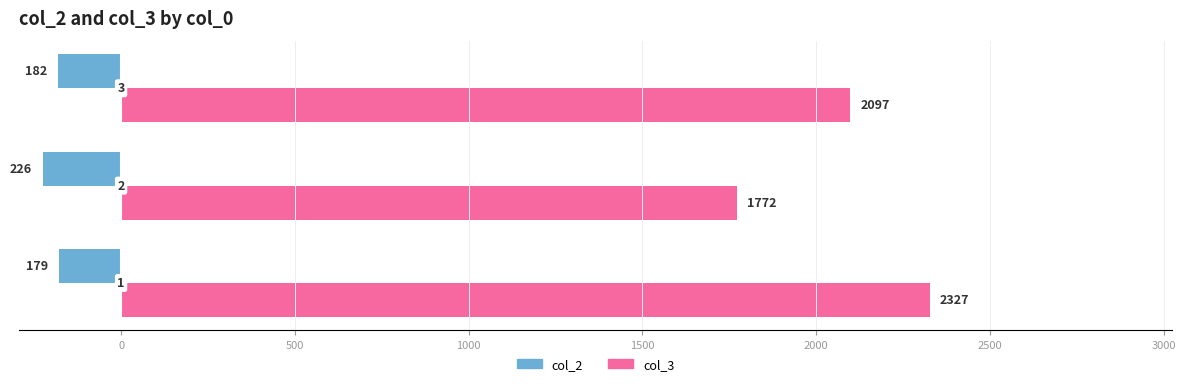

What are all the series names shown in the legend?

col_2, col_3